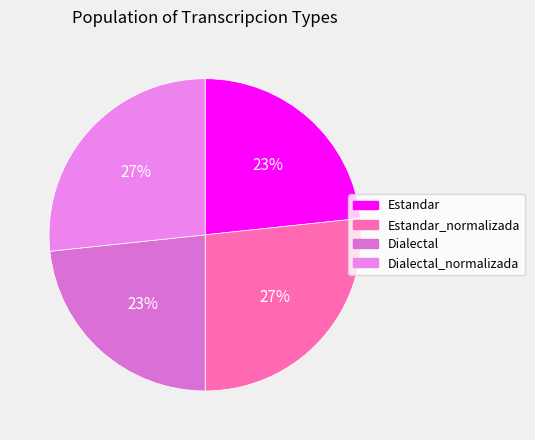

Is there a majority slice in this chart?

No